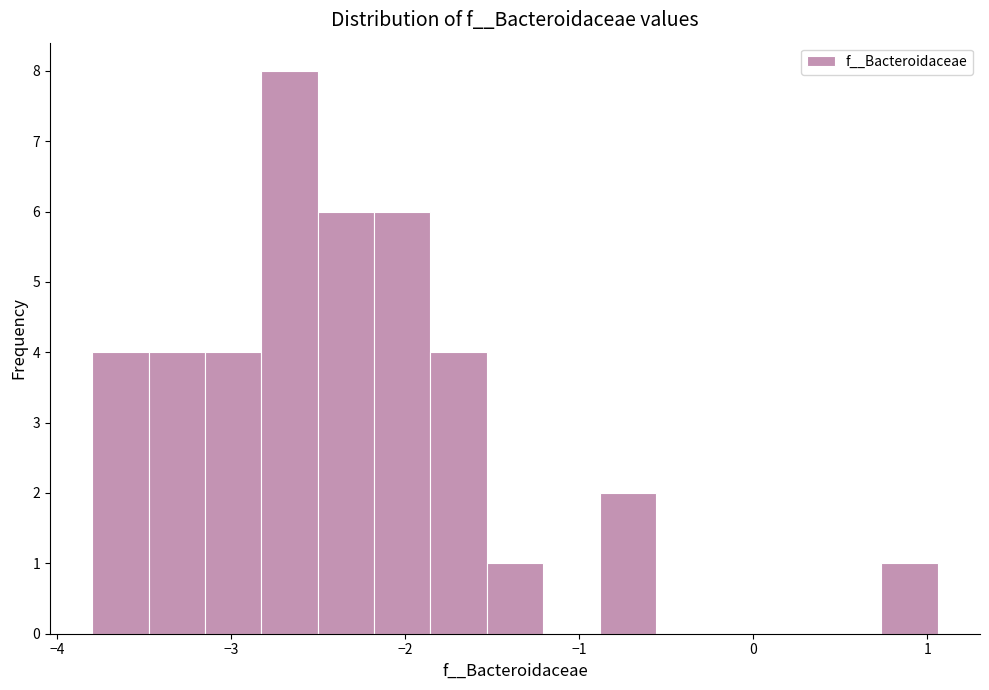

Read against the x-axis, roughly where is the centre of the tallest bar?

-2.7